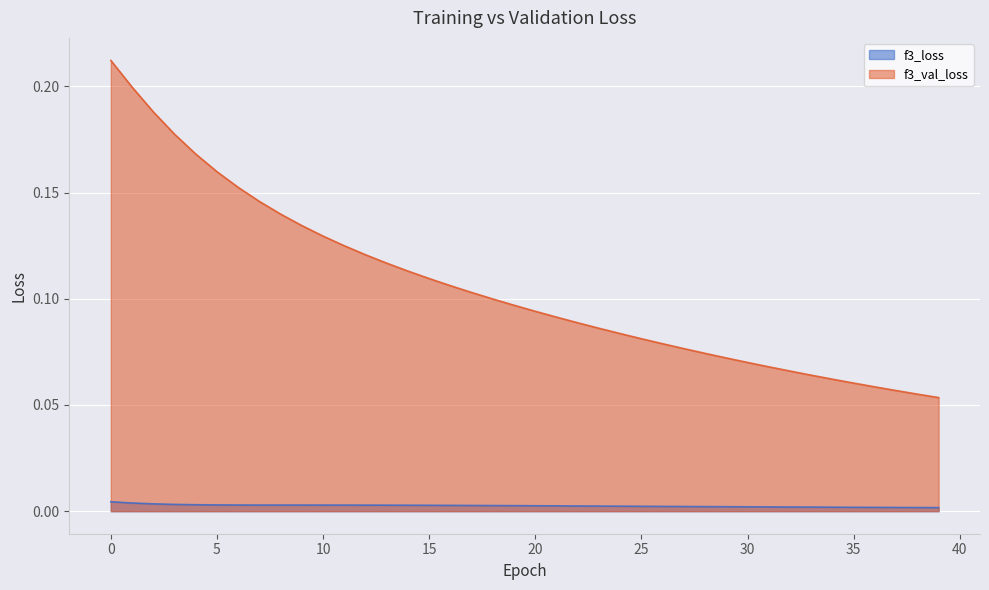

What is the value of the f3_val_loss point at the 7th from the left?

0.2